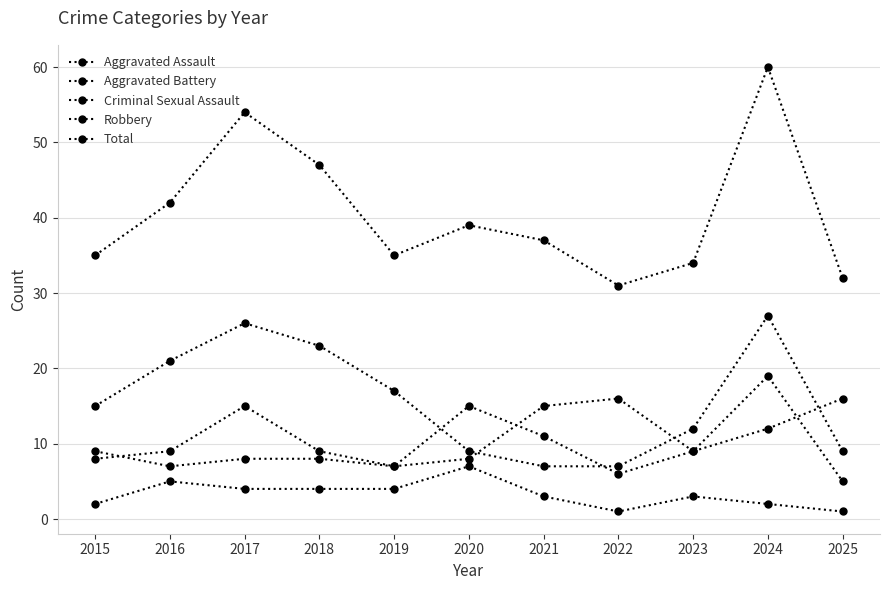

What is the difference between the maximum and second lowest values in the Aggravated Battery series?

9